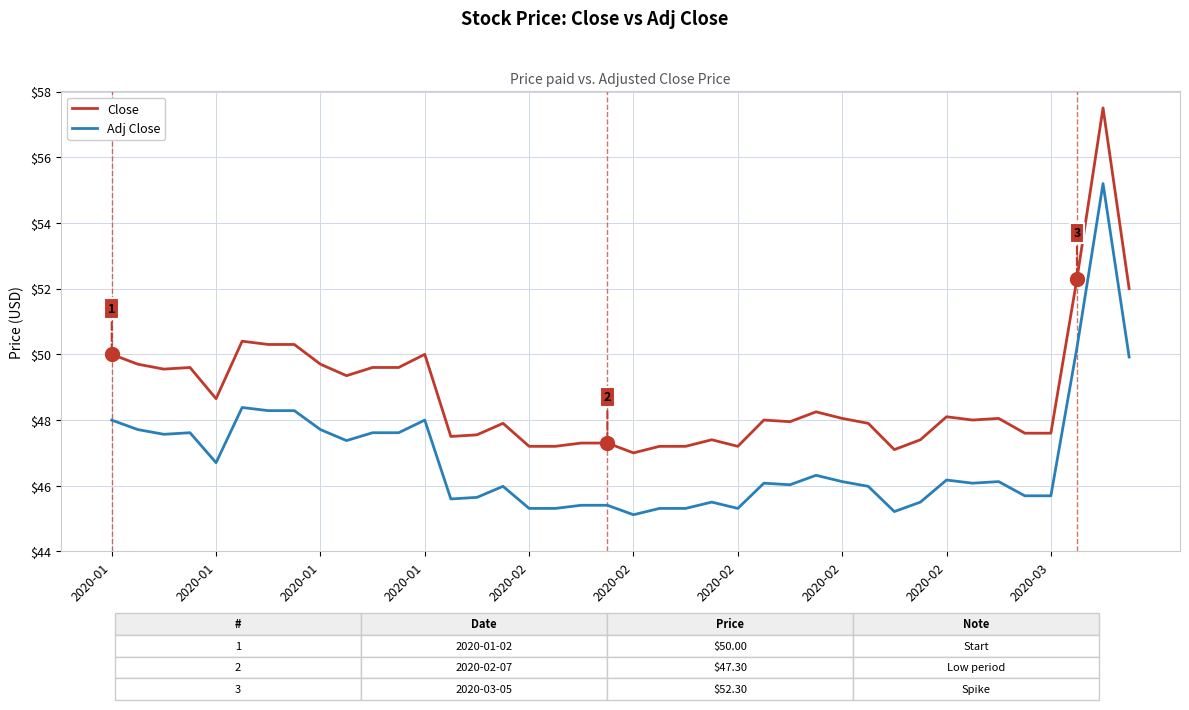

Rank the series by their maximum value, from highest to lowest.

Close, Adj Close